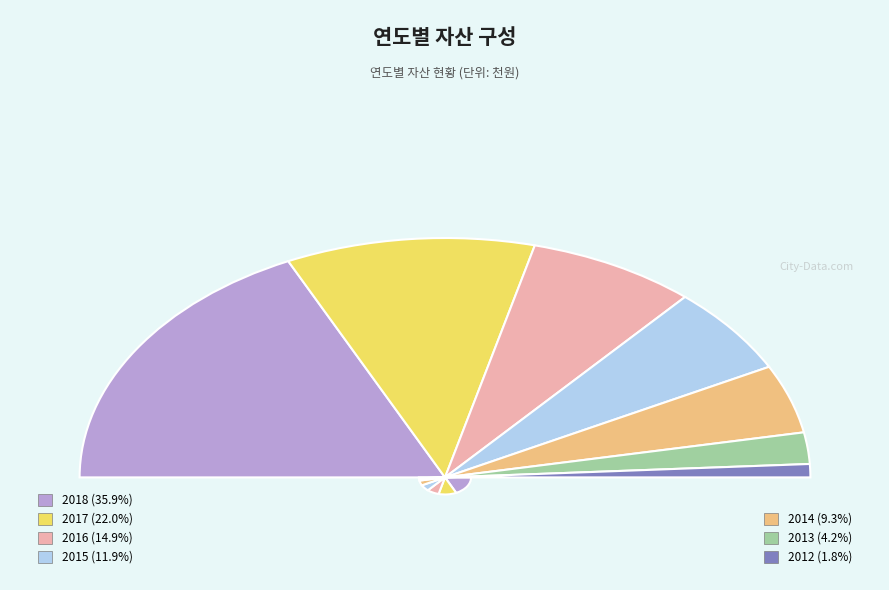

Count the number of slices in the pie.

7